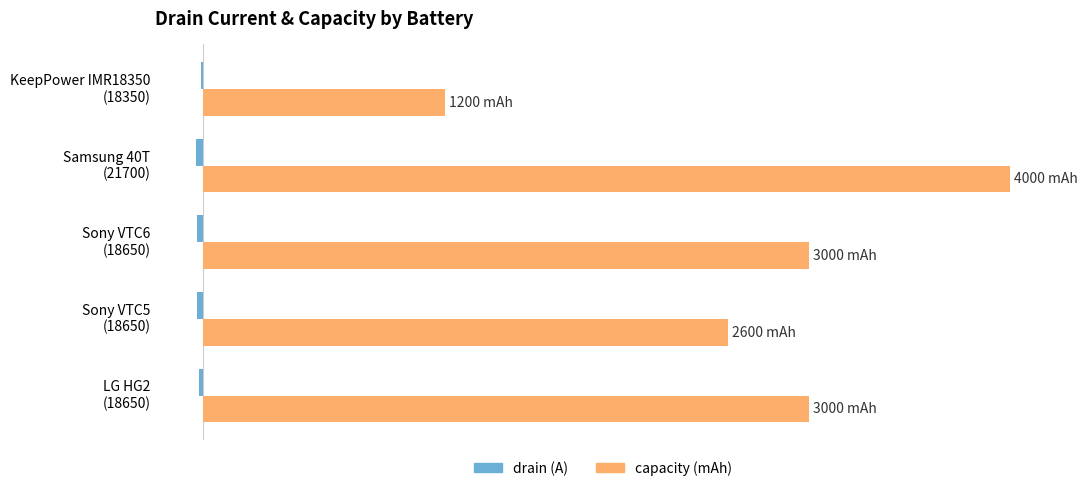

List the series in order of their peak value, highest first.

capacity (mAh), drain (A)